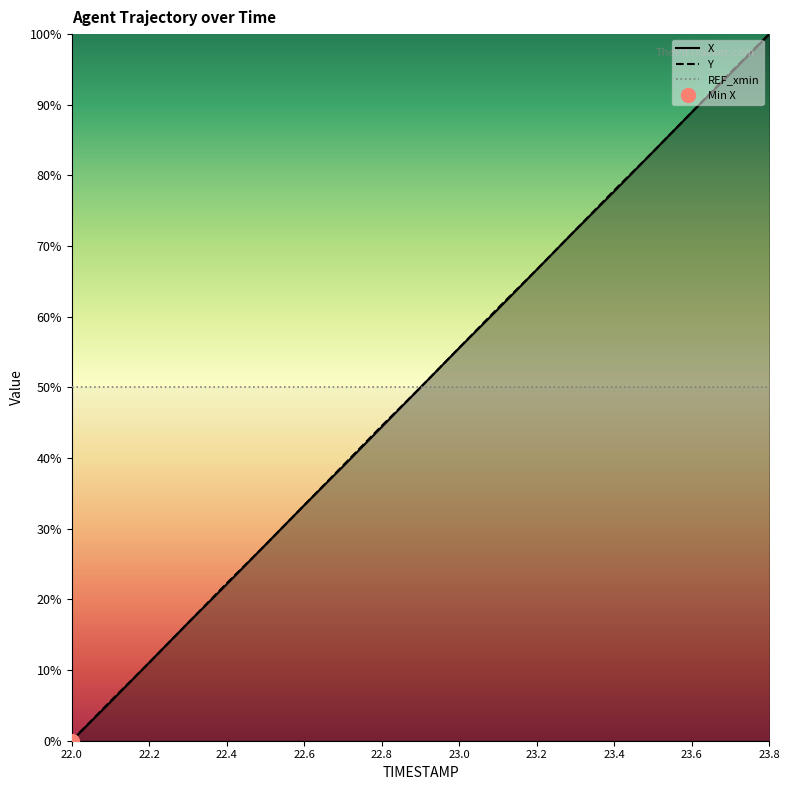

True or false: X has more than 1 interior local peaks.

False